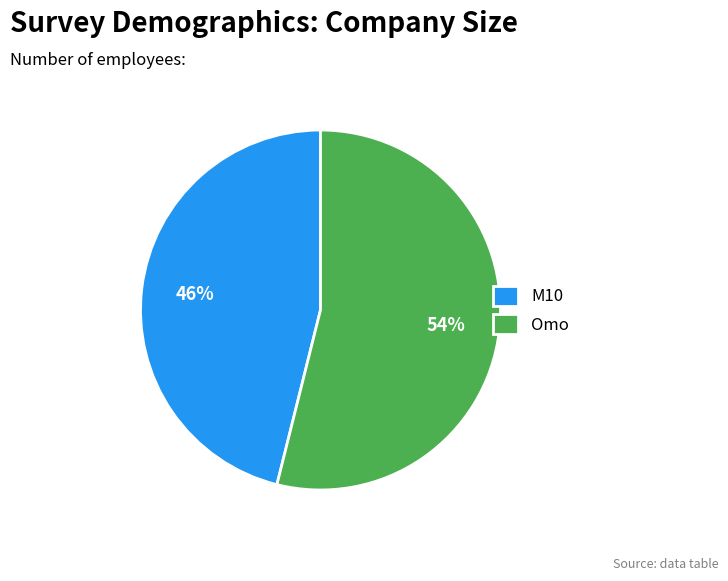

How many slices are in this pie chart?

2